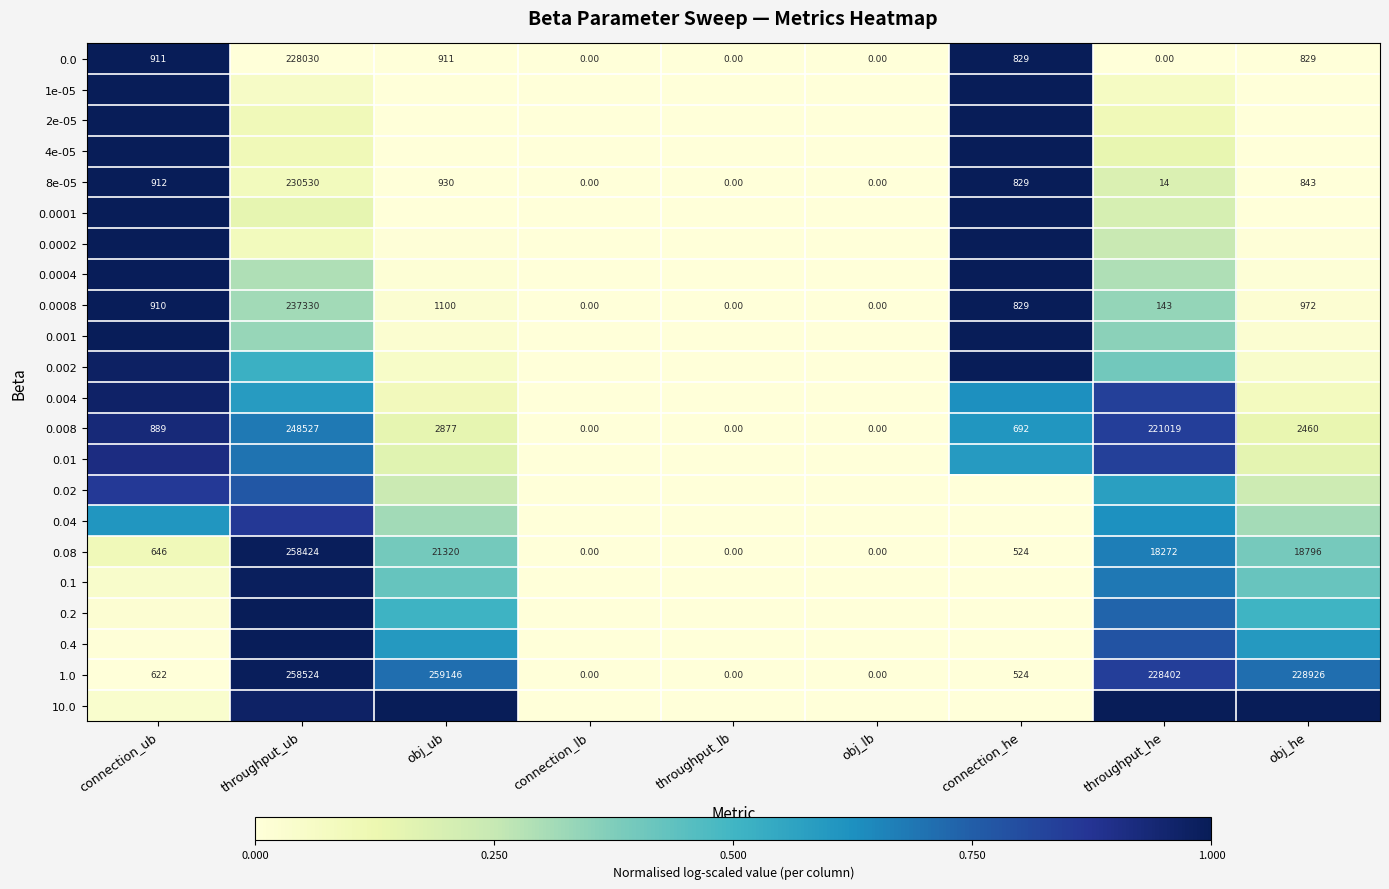

Is it true that 0.004 equals 0.1 at obj_he?

False